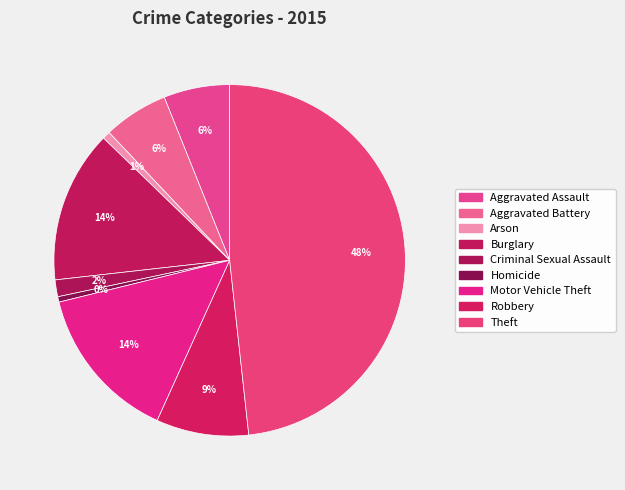

How many segments does this pie chart have?

9